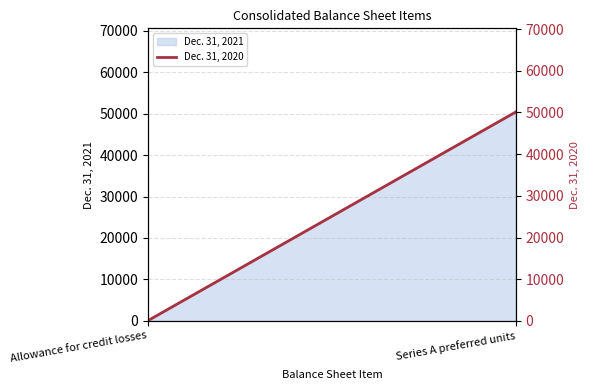

How many lines are shown in the chart?

1